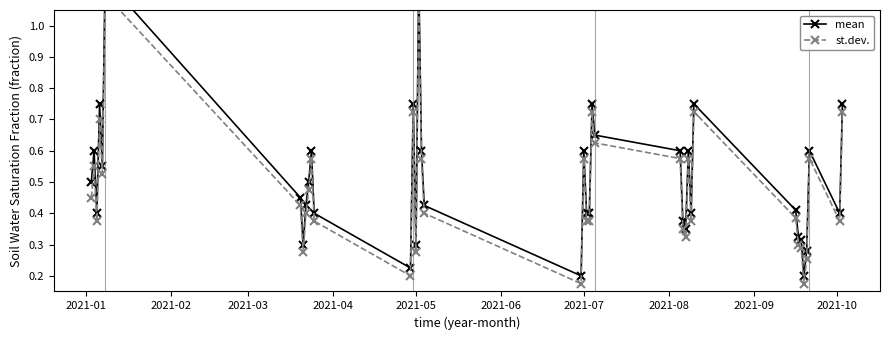

What is the lowest value of the st.dev. series?

0.2